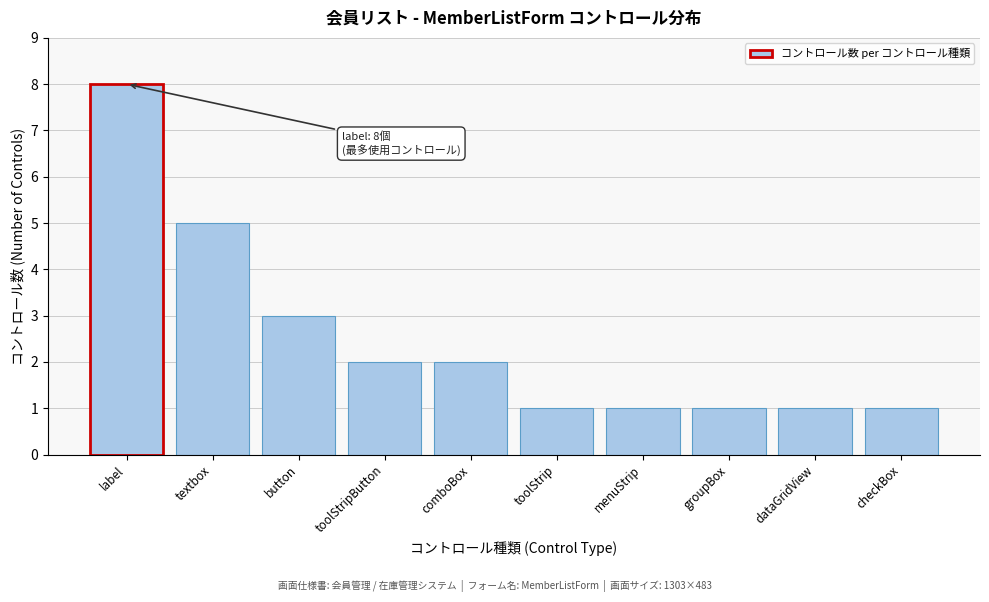

Reading left to right, extract all data points from this chart.

8	5	3	2	2	1	1	1	1	1